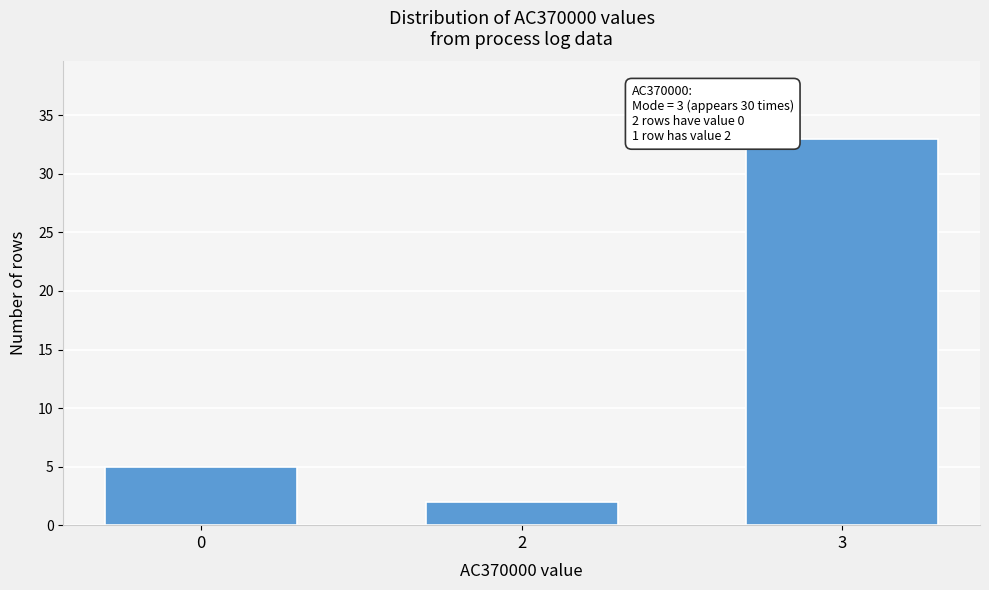

Reading left to right, what are all the values shown in this chart?

0=5	2=2	3=33